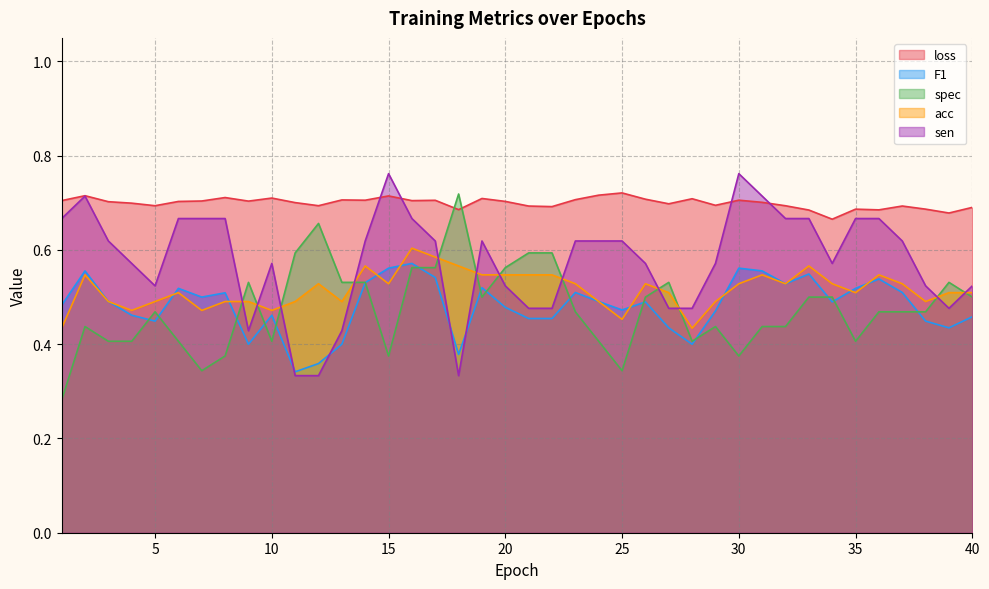

Rank the categories by acc value from lowest to highest.

1, 28, 25, 4, 7, 10, 3, 5, 8, 9, 11, 13, 24, 29, 38, 6, 27, 35, 39, 40, 12, 15, 23, 26, 30, 32, 34, 37, 2, 19, 20, 21, 22, 31, 36, 14, 18, 33, 17, 16